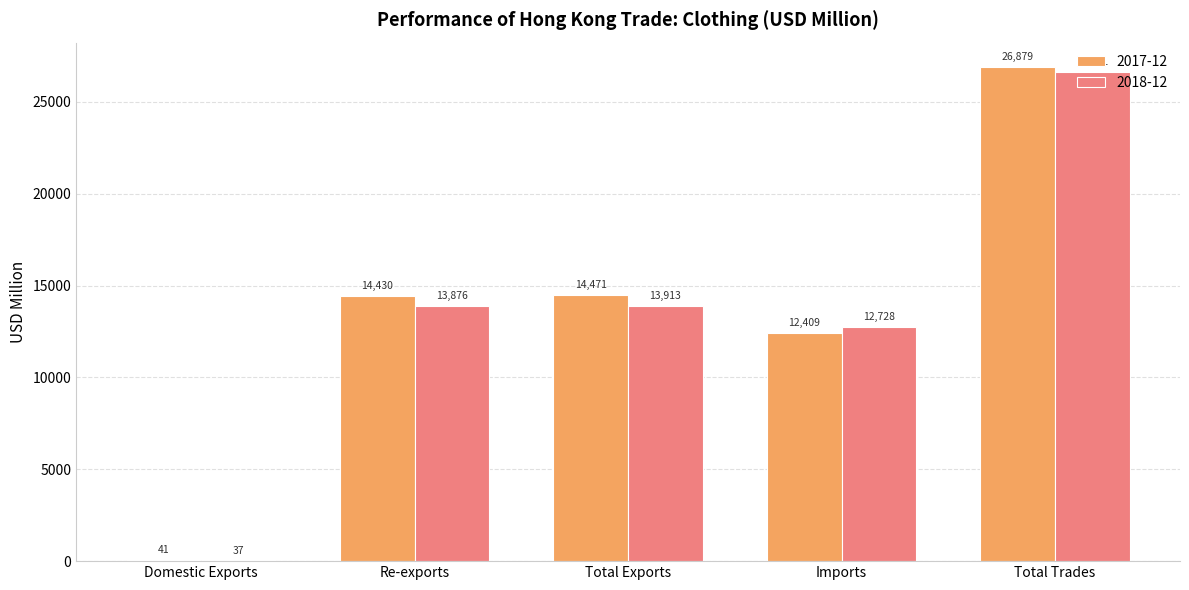

What is the average value of the 2018-12 series?

13439.0